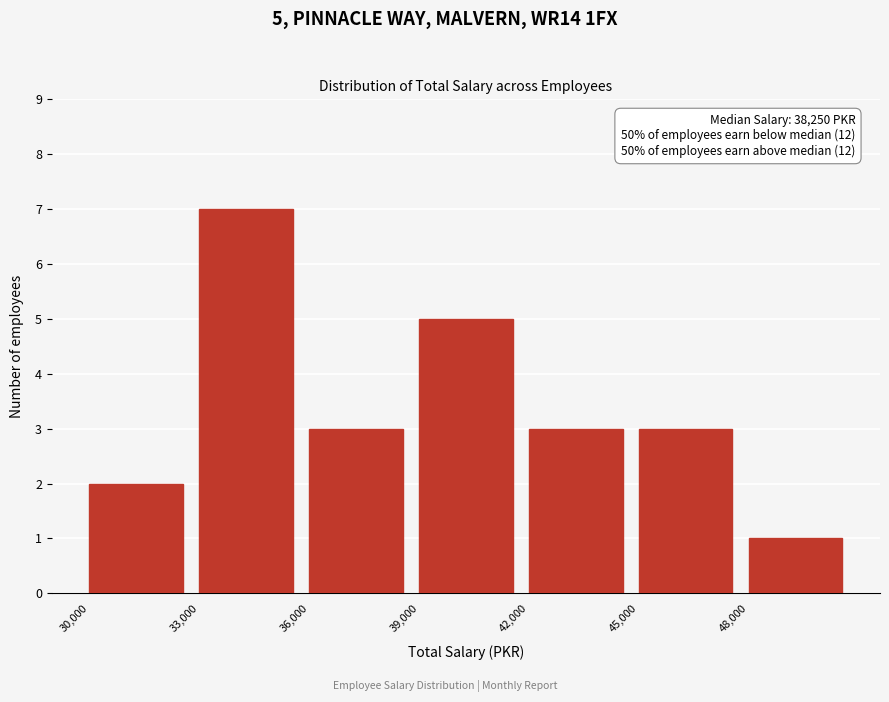

Over which range of the x-axis is the bar tallest?

33000 to 36000